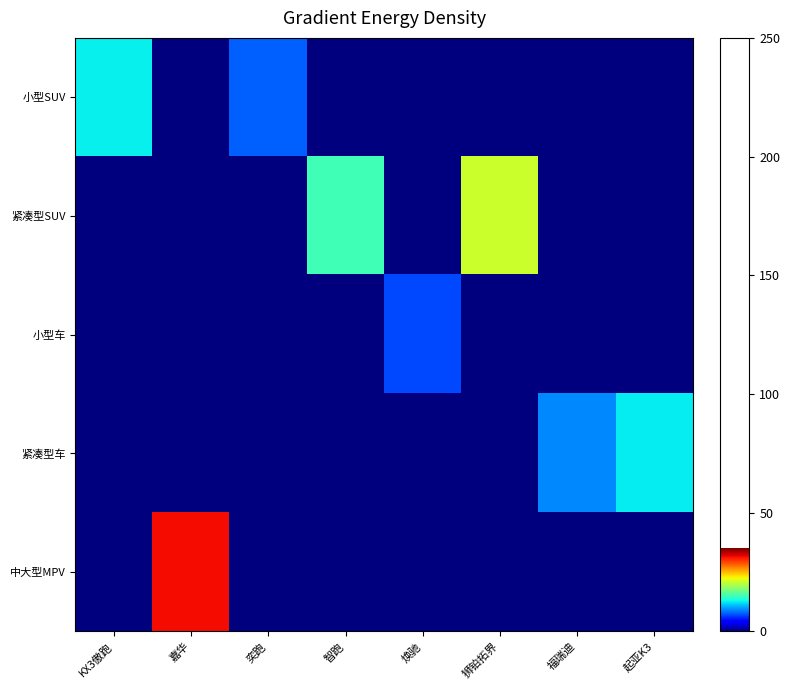

How many distinct data groups are displayed?

5